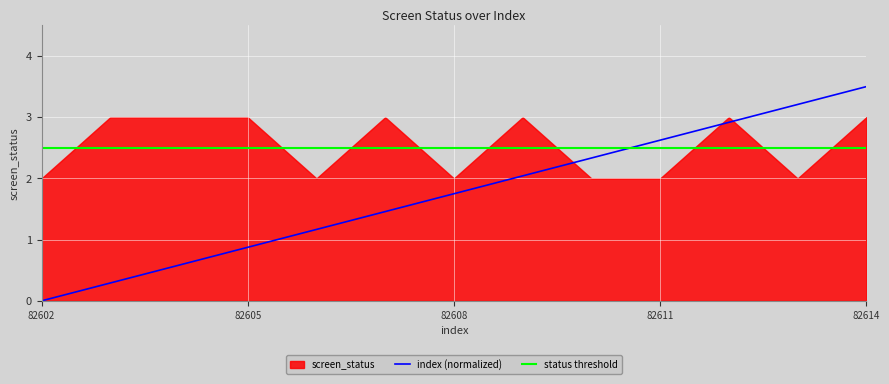

Which category has the highest value in the index (normalized) series?

82614